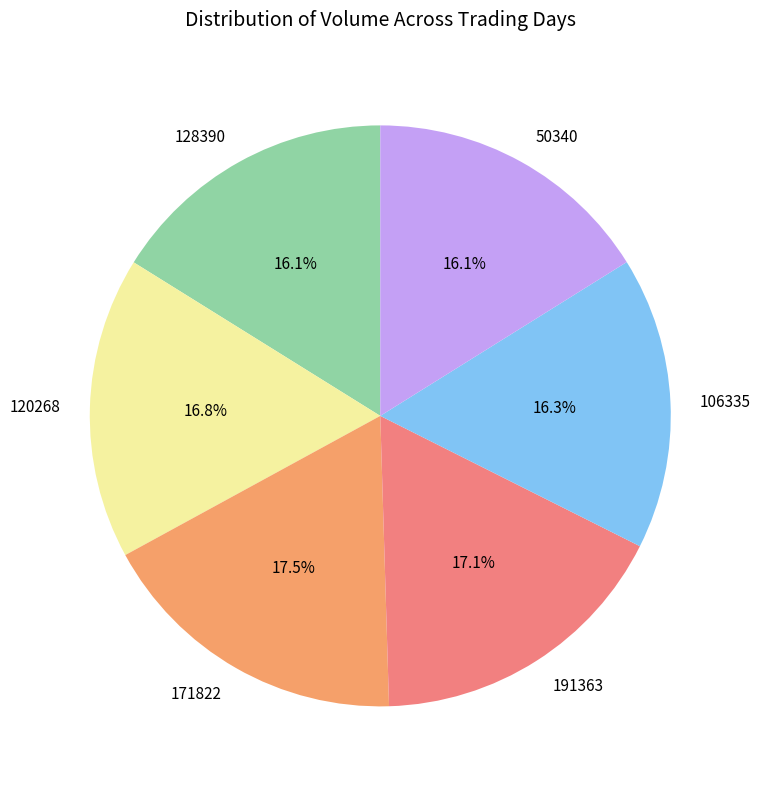

Is there any slice that represents more than half of the pie?

No